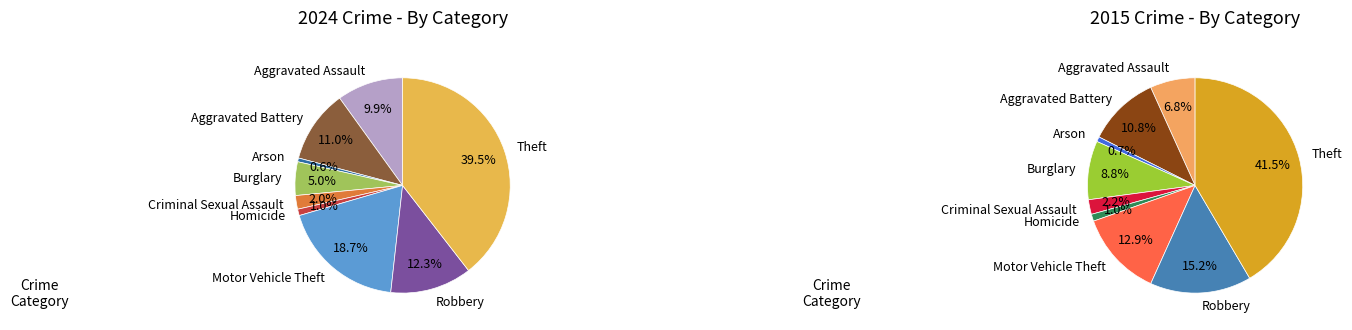

To the nearest percent, what percentage of the pie is Arson?

1%